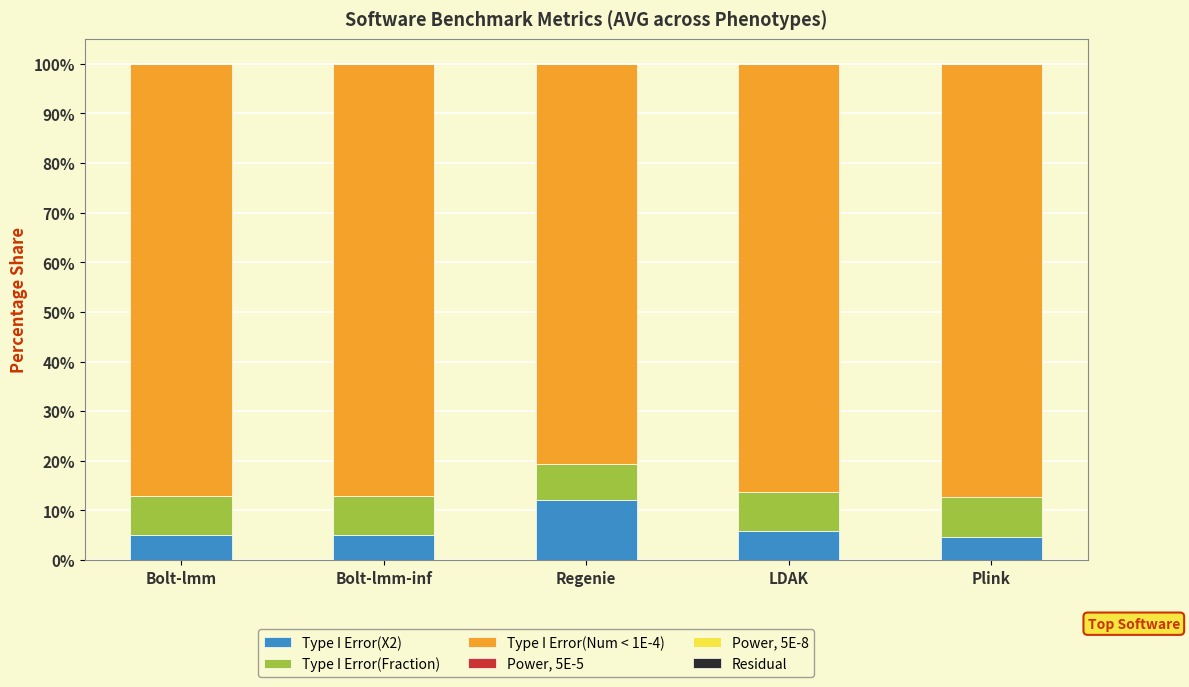

Which category has the highest value in the Type I Error(X2) series?

Regenie